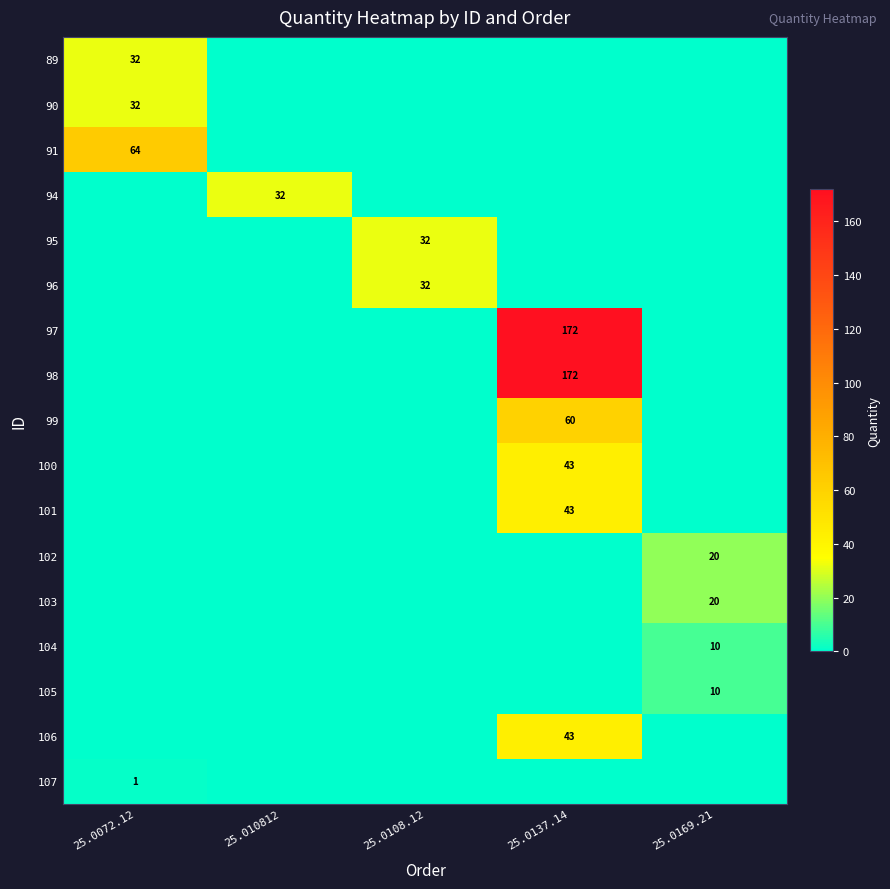

At how many categories does at least one series exceed 158?

1